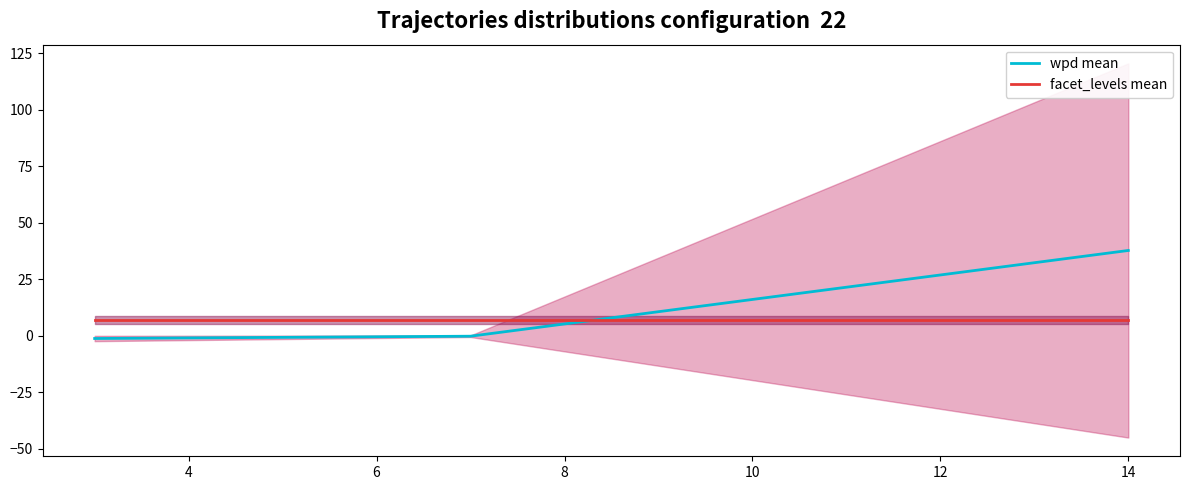

Rank the series at 4 from highest to lowest value.

facet_levels mean, wpd mean